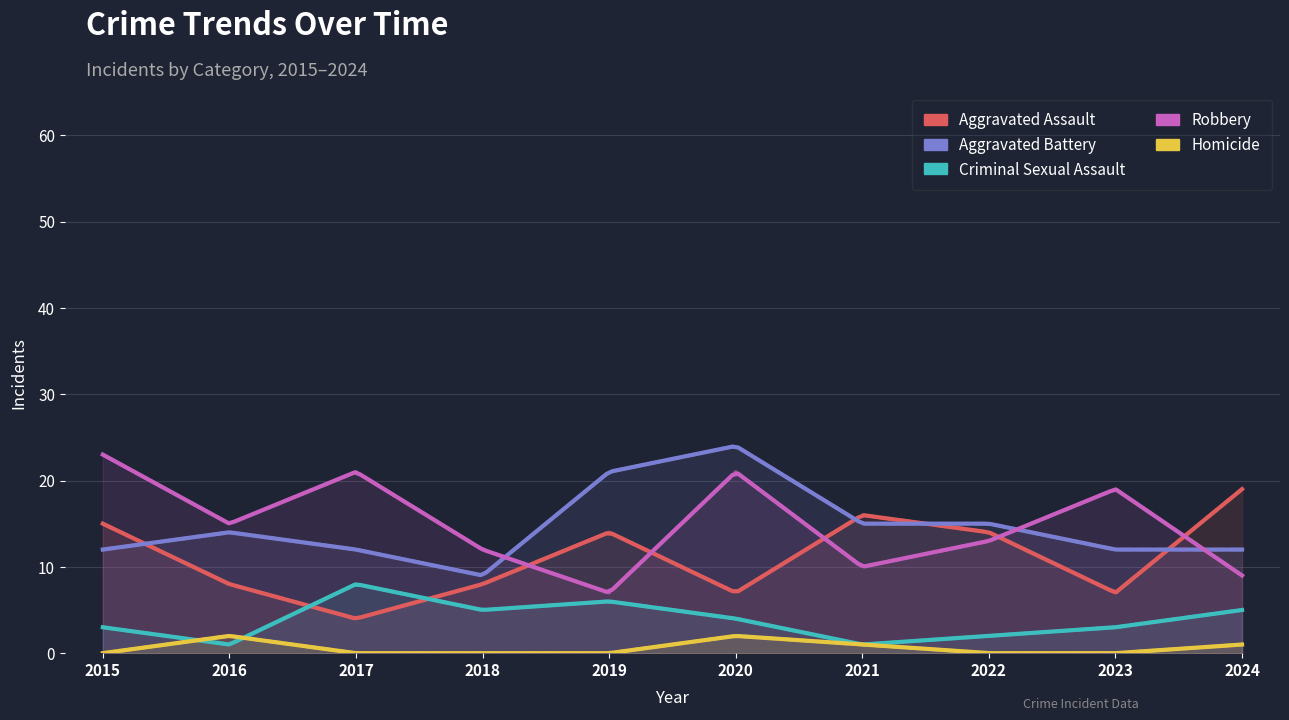

Is the value of Aggravated Assault at 2017 greater than the value of Homicide at 2022?

Yes